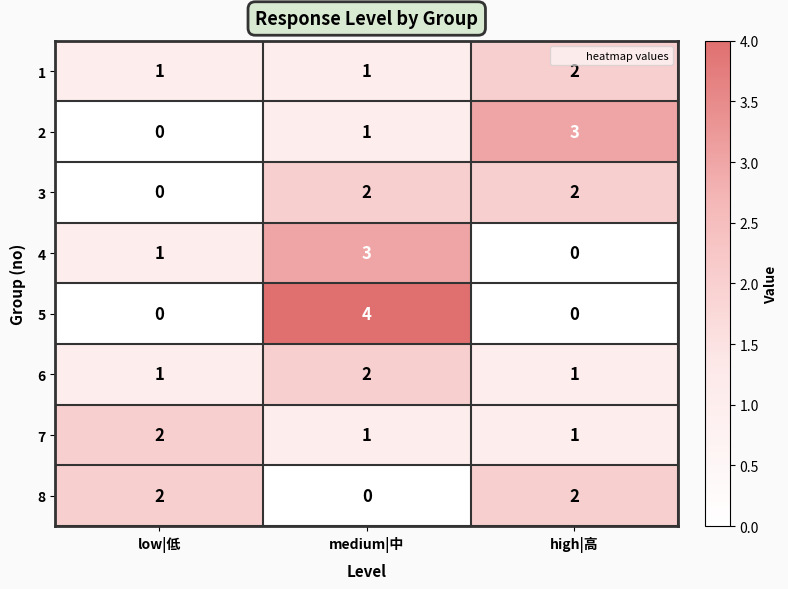

At which category is the sum across all series the highest?

medium|中